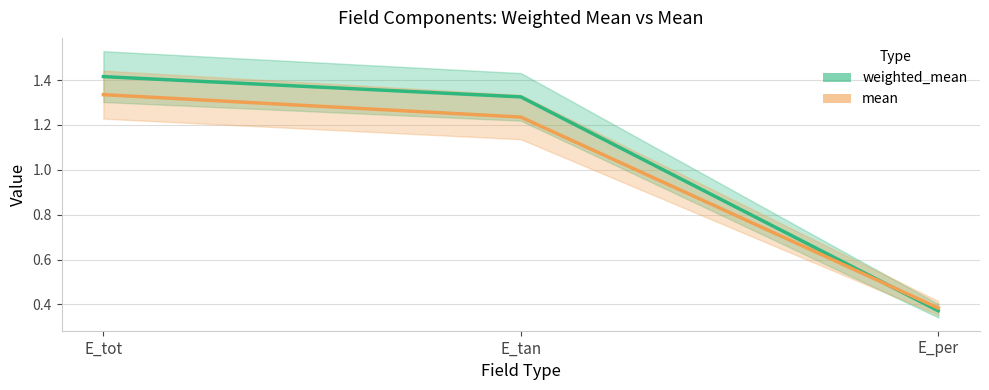

What is the difference between the maximum and minimum values in the weighted_mean series?

1.0